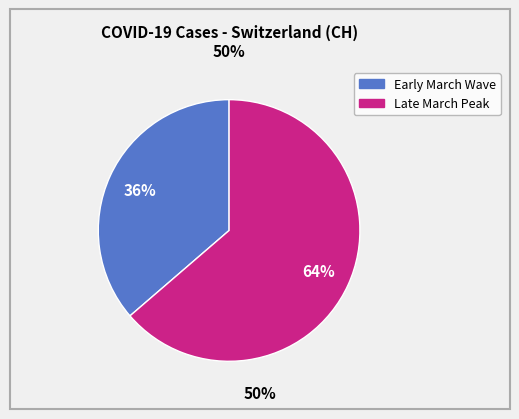

To the nearest percent, what is the average slice percentage?

50%